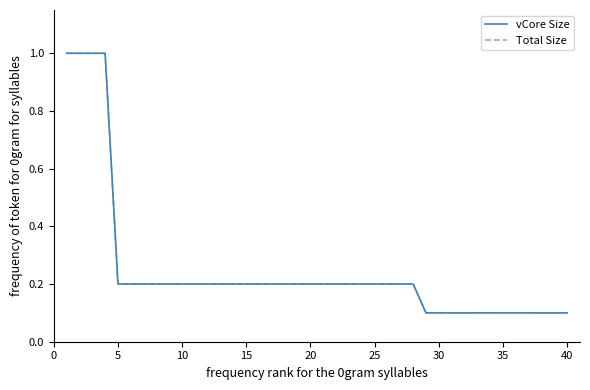

Does the chart have visible grid lines?

No